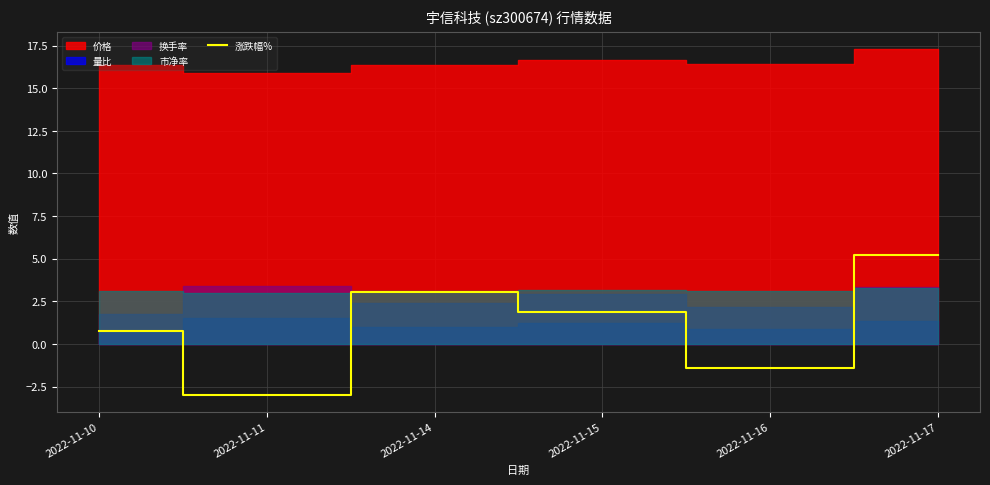

Reading left to right, what are all the values shown in this chart?

2022-11-10=0.7	2022-11-11=-3.0	2022-11-14=3.0	2022-11-15=1.9	2022-11-16=-1.4	2022-11-17=5.2